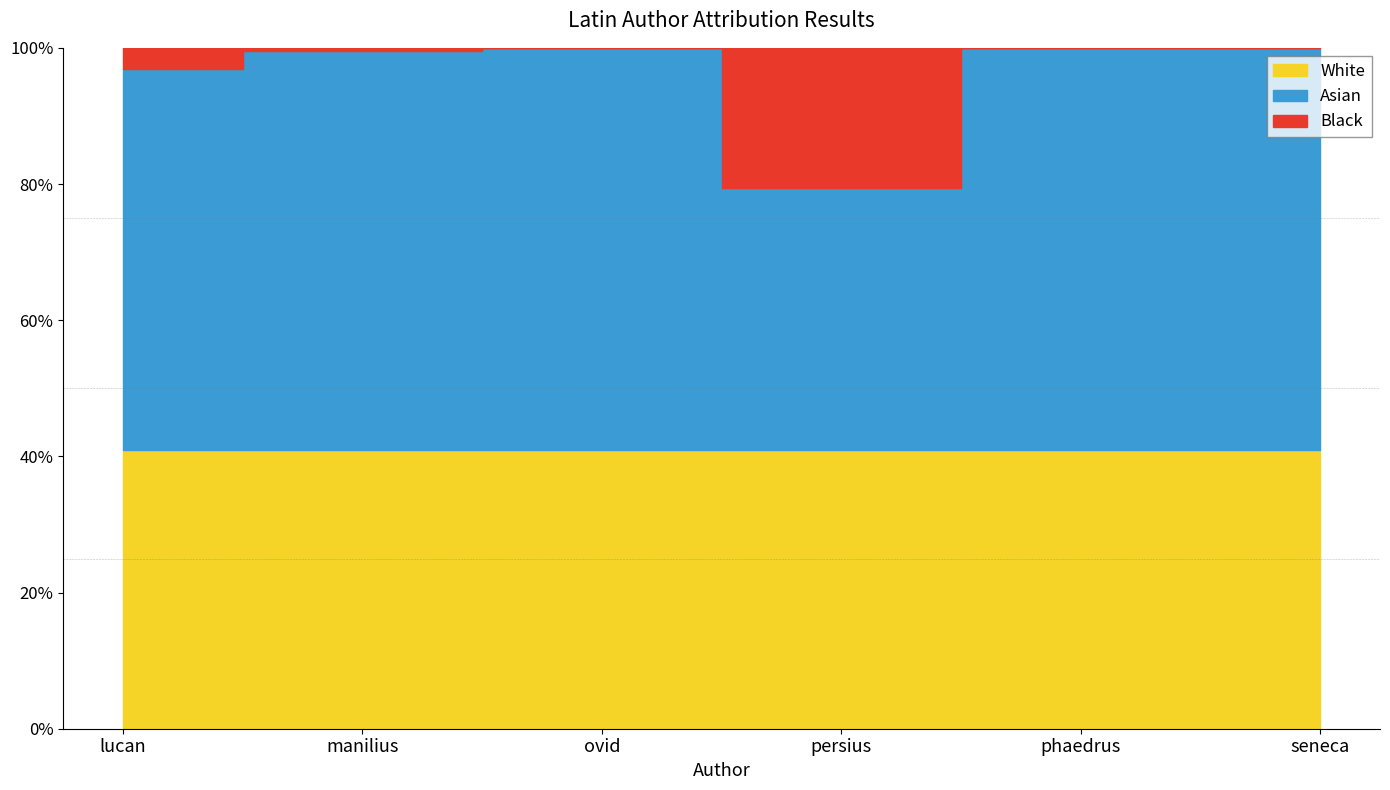

Is it true that p1 equals 0.4 at phaedrus?

True